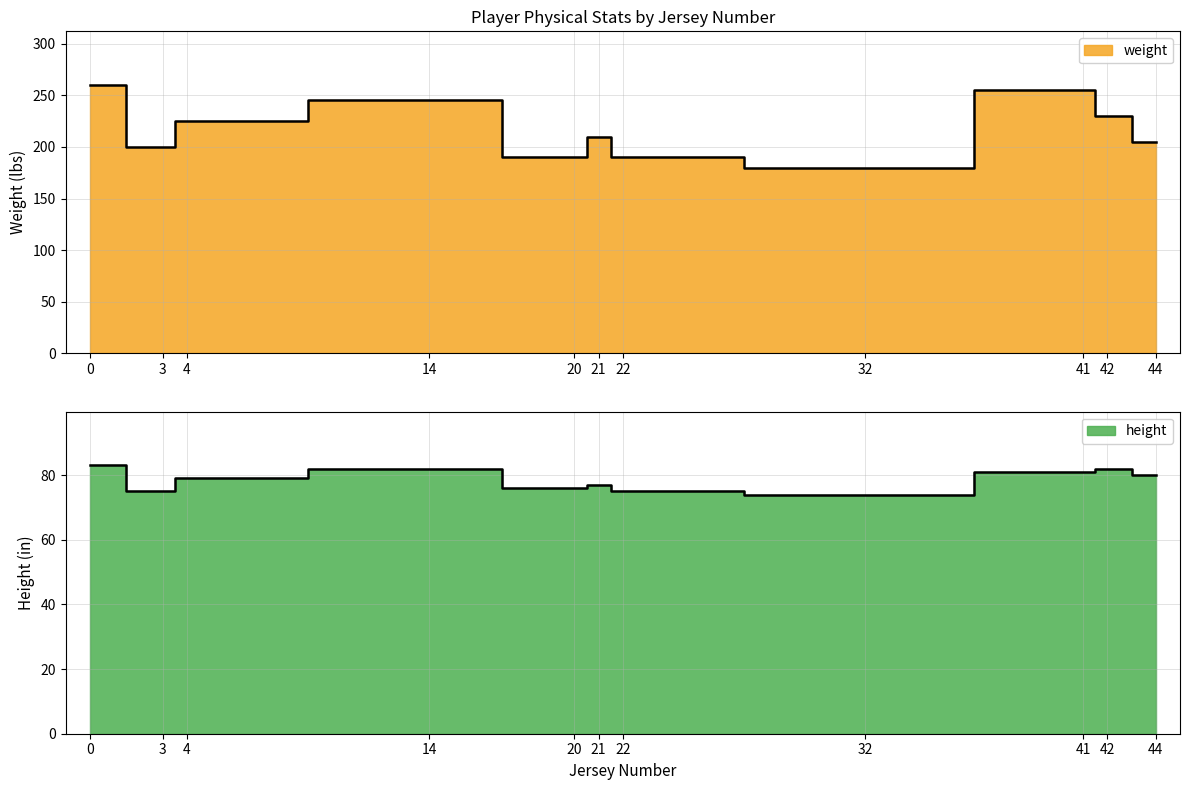

Where is weight nearest to the value 220?

4